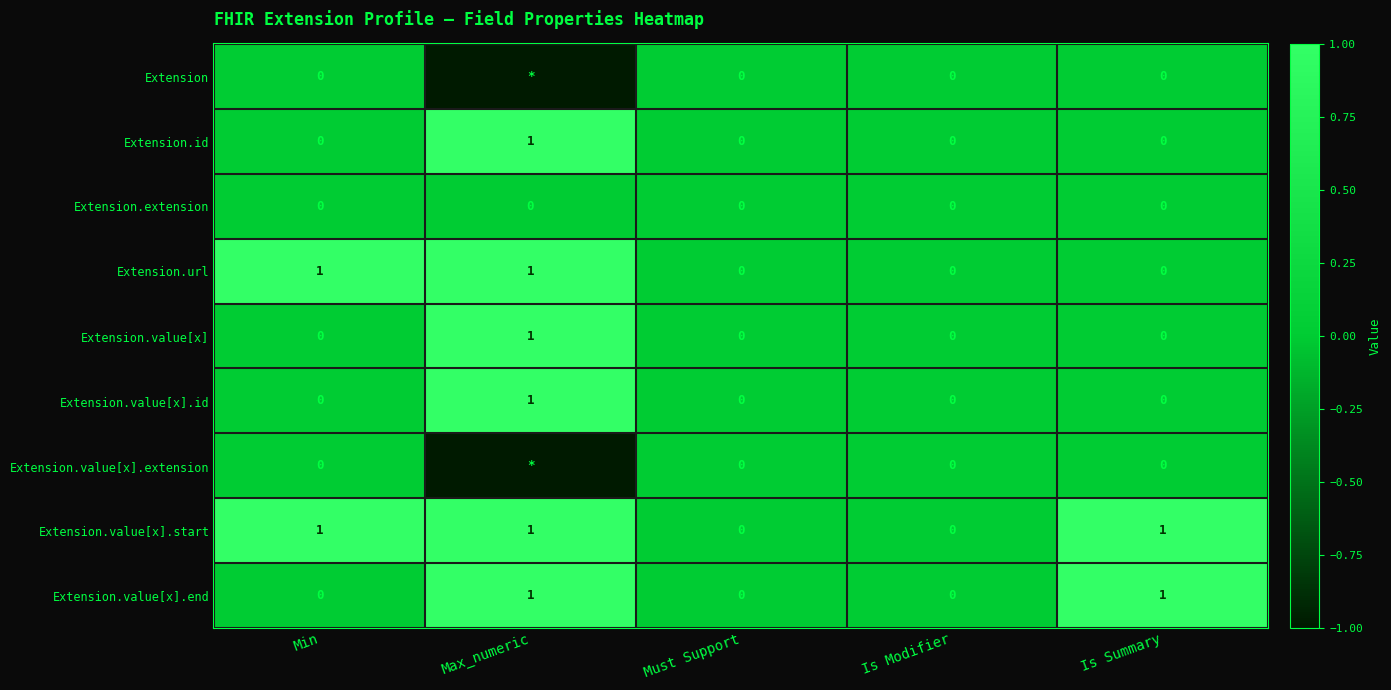

What is the sum of all Extension.url values?

2